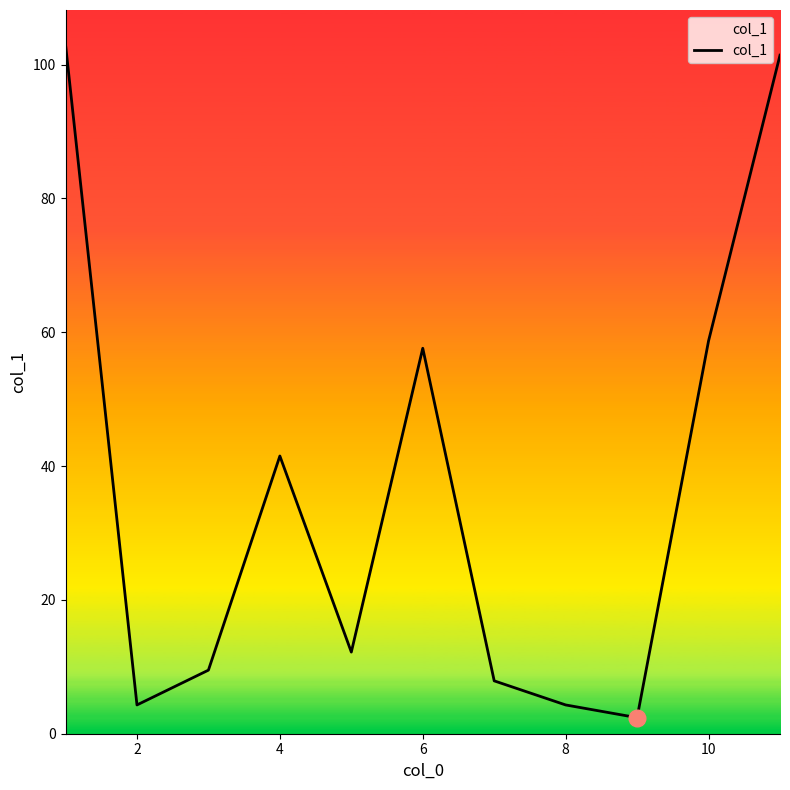

What is the maximum value shown in the chart?

103.0